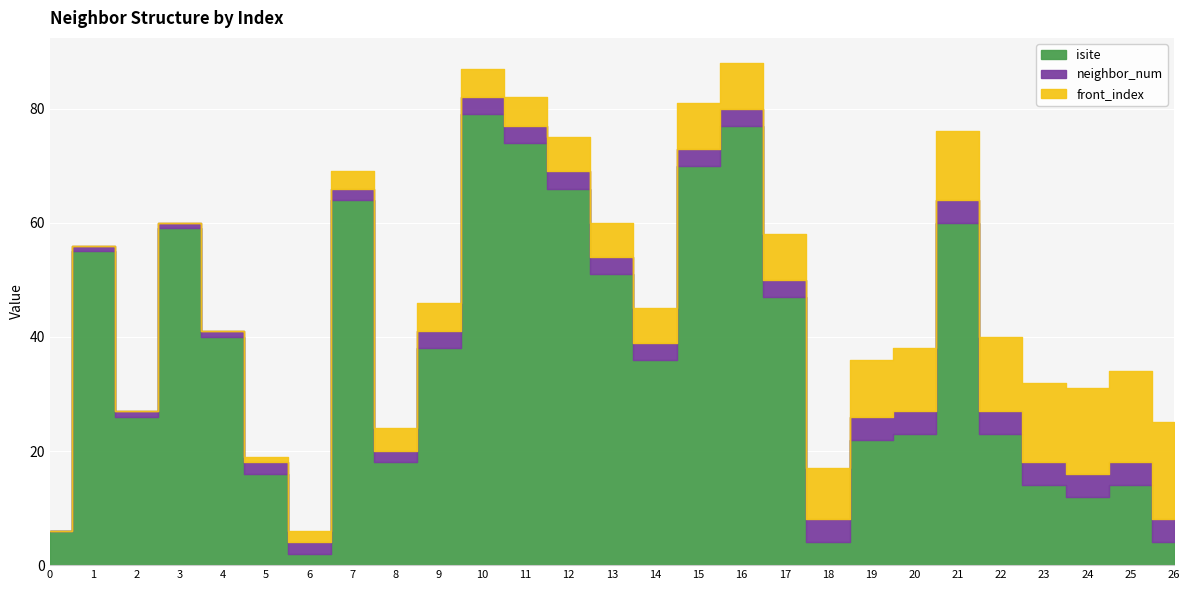

What is the difference between the highest and lowest values at 20?

19